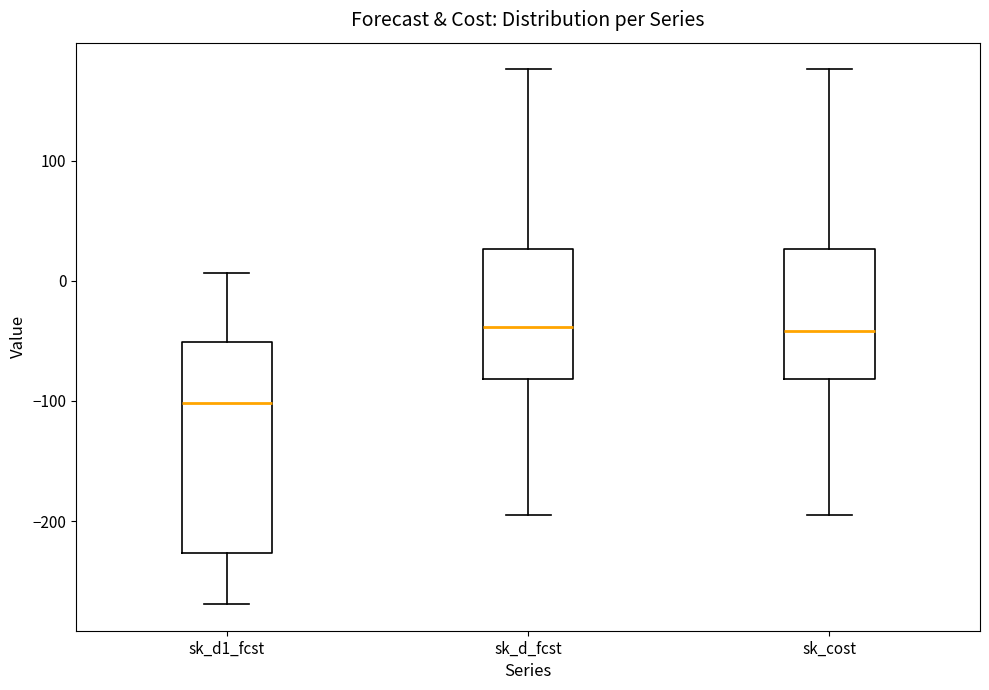

Where is the upper edge of the box for sk_d_fcst on the y-axis? The values are not printed on the chart, so give them approximately, as read against the axis.

30